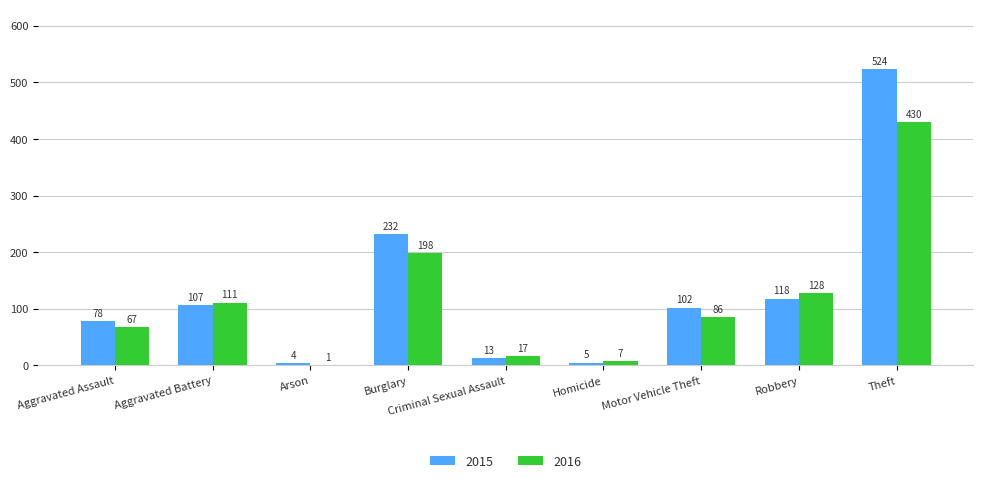

Are the bars grouped side by side (vs. stacked)?

Yes